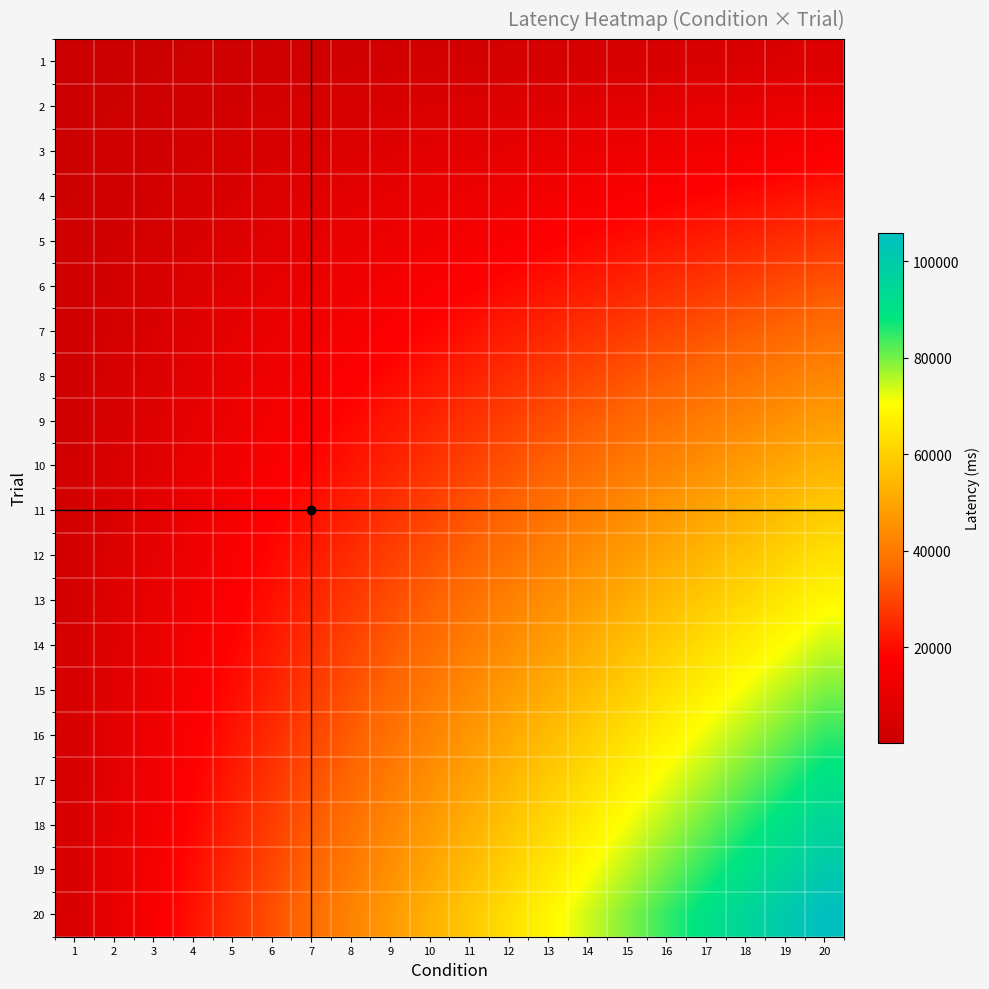

What is the greatest value displayed?

105764.0